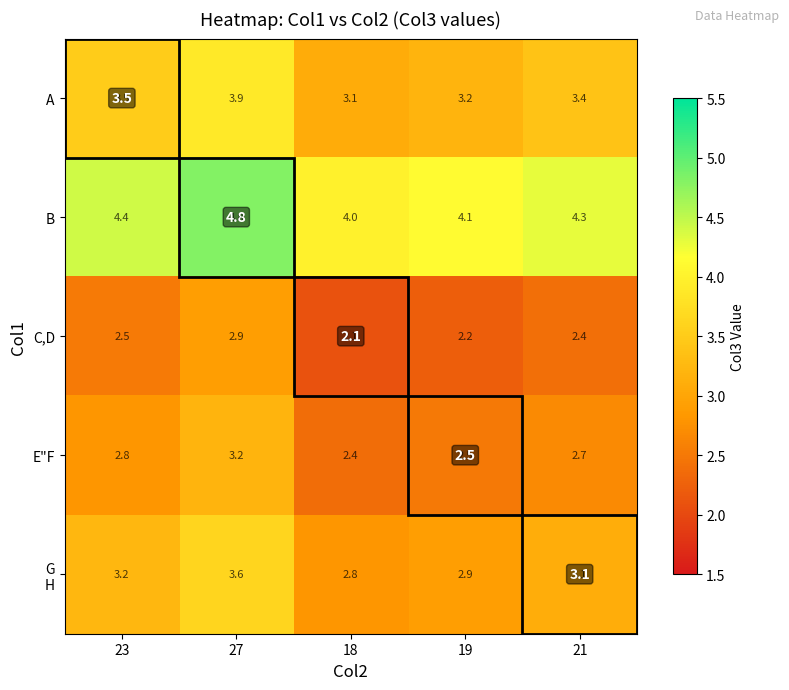

List the labels in order of A value, largest first.

27, 23, 21, 19, 18